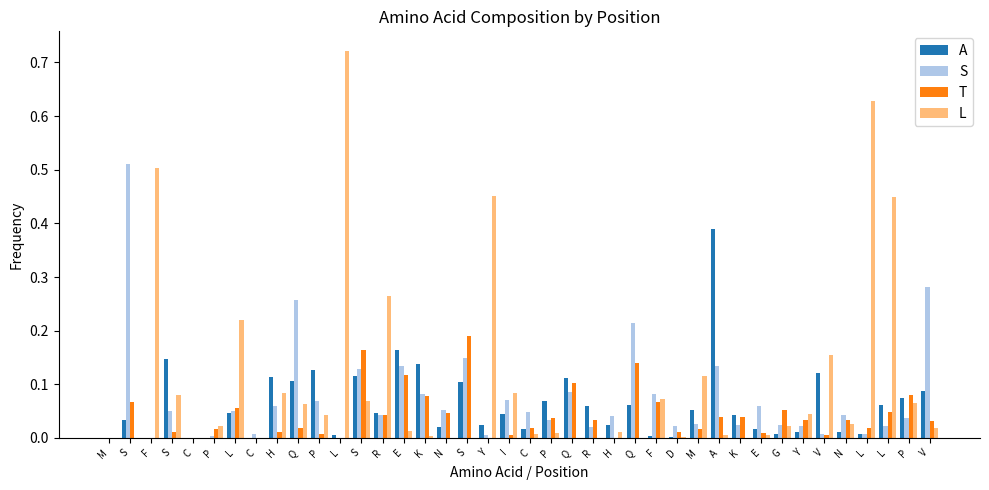

Reading left to right, list all the values displayed in this chart.

A: M=0.0	S=0.0	F=0.0	S=0.1	C=0.0	P=0.0	L=0.0	C=0.0	H=0.1	Q=0.1	P=0.1	L=0.0	S=0.1	R=0.0	E=0.2	K=0.1	N=0.0	S=0.1	Y=0.0	I=0.0	C=0.0	P=0.1	Q=0.1	R=0.1	H=0.0	Q=0.1	F=0.0	D=0.0	M=0.1	A=0.4	K=0.0	E=0.0	G=0.0	Y=0.0	V=0.1	N=0.0	L=0.0	L=0.1	P=0.1	V=0.1
S: M=0.0	S=0.5	F=0.0	S=0.1	C=0.0	P=0.0	L=0.1	C=0.0	H=0.1	Q=0.3	P=0.1	L=0.0	S=0.1	R=0.0	E=0.1	K=0.1	N=0.1	S=0.1	Y=0.0	I=0.1	C=0.0	P=0.0	Q=0.1	R=0.0	H=0.0	Q=0.2	F=0.1	D=0.0	M=0.0	A=0.1	K=0.0	E=0.1	G=0.0	Y=0.0	V=0.0	N=0.0	L=0.0	L=0.0	P=0.0	V=0.3
T: M=0.0	S=0.1	F=0.0	S=0.0	C=0.0	P=0.0	L=0.1	C=0.0	H=0.0	Q=0.0	P=0.0	L=0.0	S=0.2	R=0.0	E=0.1	K=0.1	N=0.0	S=0.2	Y=0.0	I=0.0	C=0.0	P=0.0	Q=0.1	R=0.0	H=0.0	Q=0.1	F=0.1	D=0.0	M=0.0	A=0.0	K=0.0	E=0.0	G=0.1	Y=0.0	V=0.0	N=0.0	L=0.0	L=0.0	P=0.1	V=0.0
L: M=0.0	S=0.0	F=0.5	S=0.1	C=0.0	P=0.0	L=0.2	C=0.0	H=0.1	Q=0.1	P=0.0	L=0.7	S=0.1	R=0.3	E=0.0	K=0.0	N=0.0	S=0.0	Y=0.5	I=0.1	C=0.0	P=0.0	Q=0.0	R=0.0	H=0.0	Q=0.0	F=0.1	D=0.0	M=0.1	A=0.0	K=0.0	E=0.0	G=0.0	Y=0.0	V=0.2	N=0.0	L=0.6	L=0.4	P=0.1	V=0.0